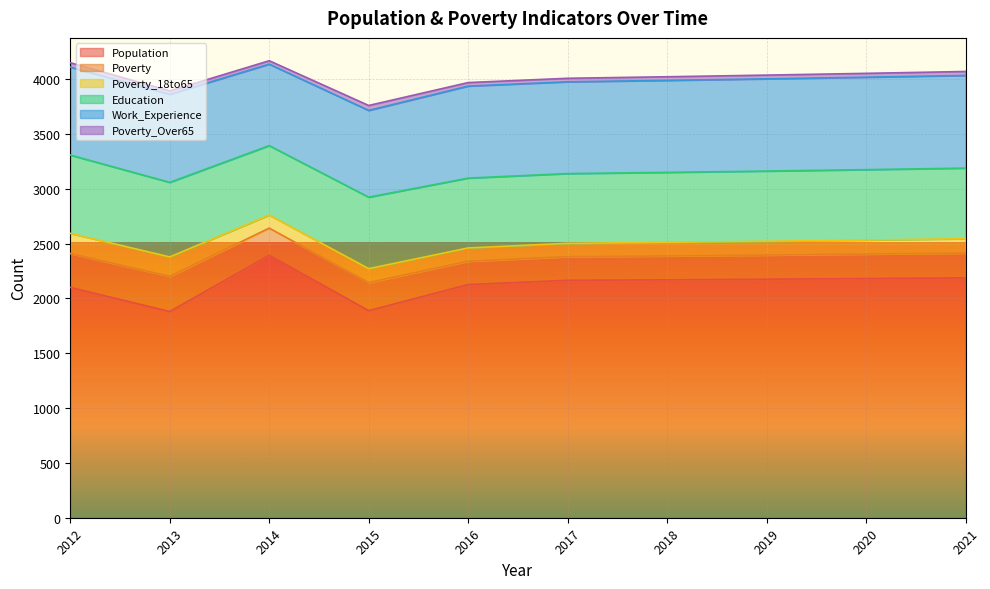

How many categories are shown in the chart?

10